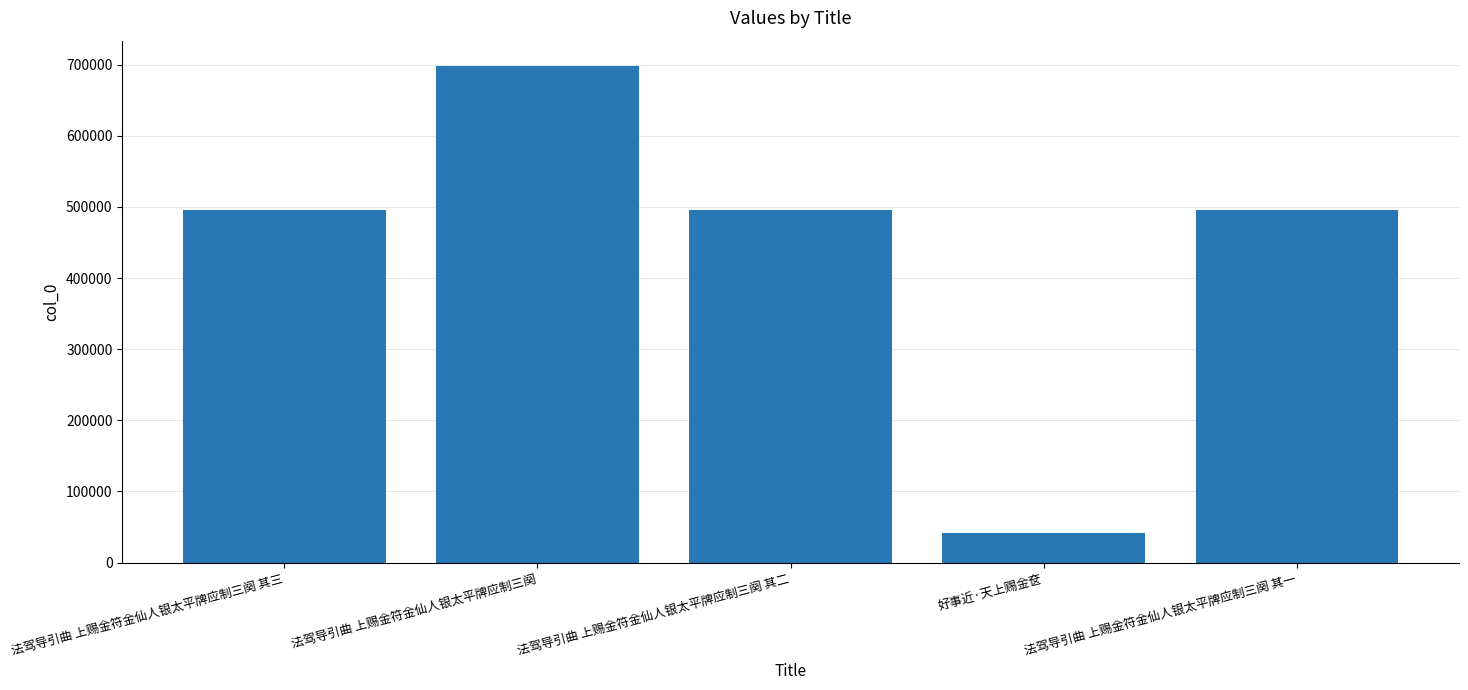

What is the average value?

445680